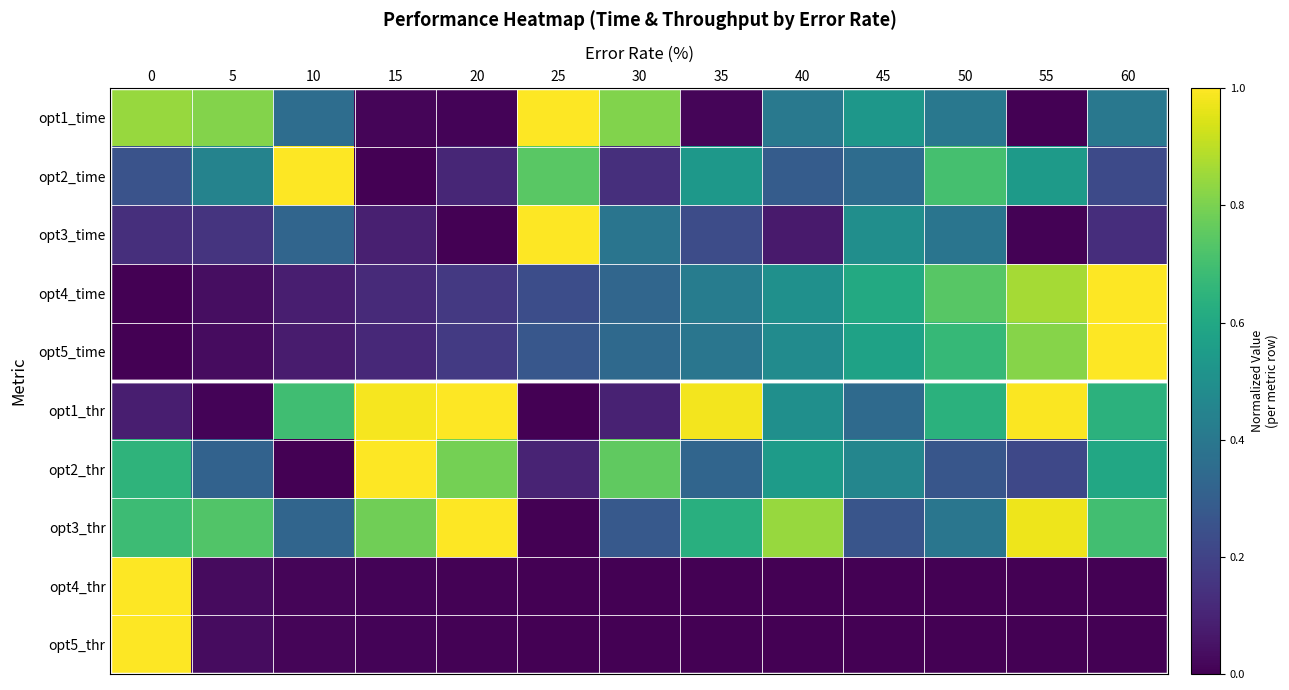

Reading left to right, list all the values displayed in this chart.

opt1_time: 0=0.8	5=0.8	10=0.4	15=0.0	20=0.0	25=1.0	30=0.8	35=0.0	40=0.4	45=0.5	50=0.4	55=0.0	60=0.4
opt2_time: 0=0.3	5=0.4	10=1.0	15=0.0	20=0.1	25=0.7	30=0.1	35=0.5	40=0.3	45=0.4	50=0.7	55=0.5	60=0.2
opt3_time: 0=0.1	5=0.1	10=0.3	15=0.1	20=0.0	25=1.0	30=0.4	35=0.2	40=0.1	45=0.5	50=0.4	55=0.0	60=0.1
opt4_time: 0=0.0	5=0.0	10=0.1	15=0.1	20=0.2	25=0.2	30=0.3	35=0.4	40=0.5	45=0.6	50=0.7	55=0.9	60=1.0
opt5_time: 0=0.0	5=0.0	10=0.1	15=0.1	20=0.2	25=0.3	30=0.3	35=0.4	40=0.5	45=0.6	50=0.7	55=0.8	60=1.0
opt1_thr: 0=0.1	5=0.0	10=0.7	15=1.0	20=1.0	25=0.0	30=0.1	35=1.0	40=0.5	45=0.3	50=0.6	55=1.0	60=0.6
opt2_thr: 0=0.7	5=0.3	10=0.0	15=1.0	20=0.8	25=0.1	30=0.8	35=0.3	40=0.5	45=0.5	50=0.3	55=0.2	60=0.6
opt3_thr: 0=0.7	5=0.7	10=0.3	15=0.8	20=1.0	25=0.0	30=0.3	35=0.6	40=0.8	45=0.3	50=0.4	55=1.0	60=0.7
opt4_thr: 0=1.0	5=0.0	10=0.0	15=0.0	20=0.0	25=0.0	30=0.0	35=0.0	40=0.0	45=0.0	50=0.0	55=0.0	60=0.0
opt5_thr: 0=1.0	5=0.0	10=0.0	15=0.0	20=0.0	25=0.0	30=0.0	35=0.0	40=0.0	45=0.0	50=0.0	55=0.0	60=0.0